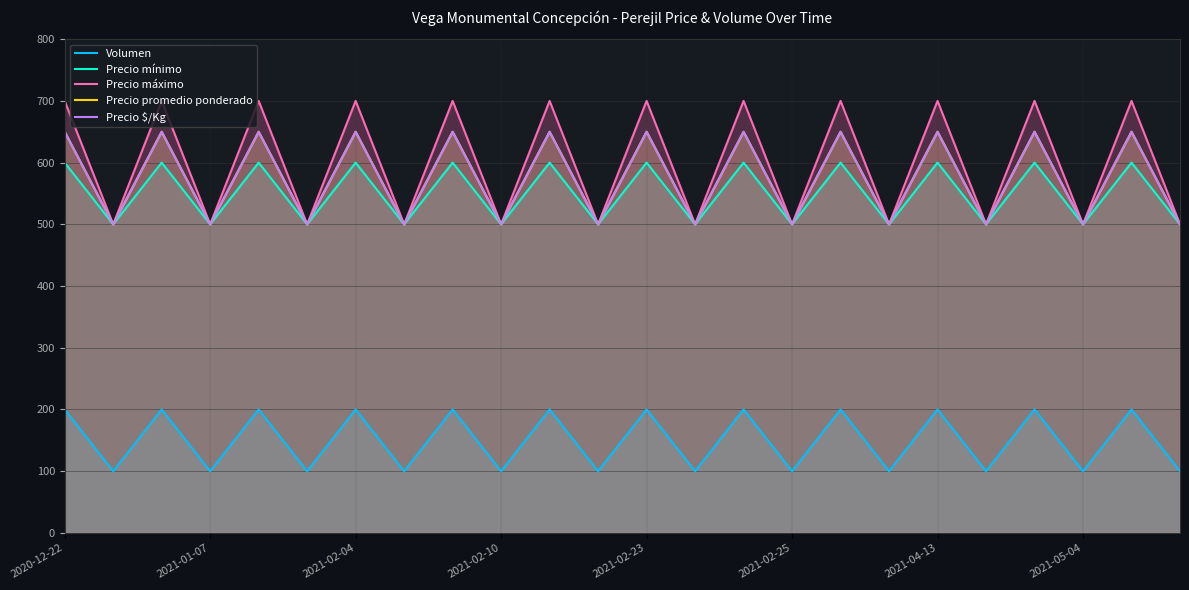

Reading left to right, transcribe all the data shown in this chart.

Volumen: 200	100	200	100	200	100	200	100	200	100	200	100	200	100	200	100	200	100	200	100	200	100	200	100
Precio mínimo: 600	500	600	500	600	500	600	500	600	500	600	500	600	500	600	500	600	500	600	500	600	500	600	500
Precio máximo: 700	500	700	500	700	500	700	500	700	500	700	500	700	500	700	500	700	500	700	500	700	500	700	500
Precio promedio ponderado: 650	500	650	500	650	500	650	500	650	500	650	500	650	500	650	500	650	500	650	500	650	500	650	500
Precio $/Kg: 650	500	650	500	650	500	650	500	650	500	650	500	650	500	650	500	650	500	650	500	650	500	650	500